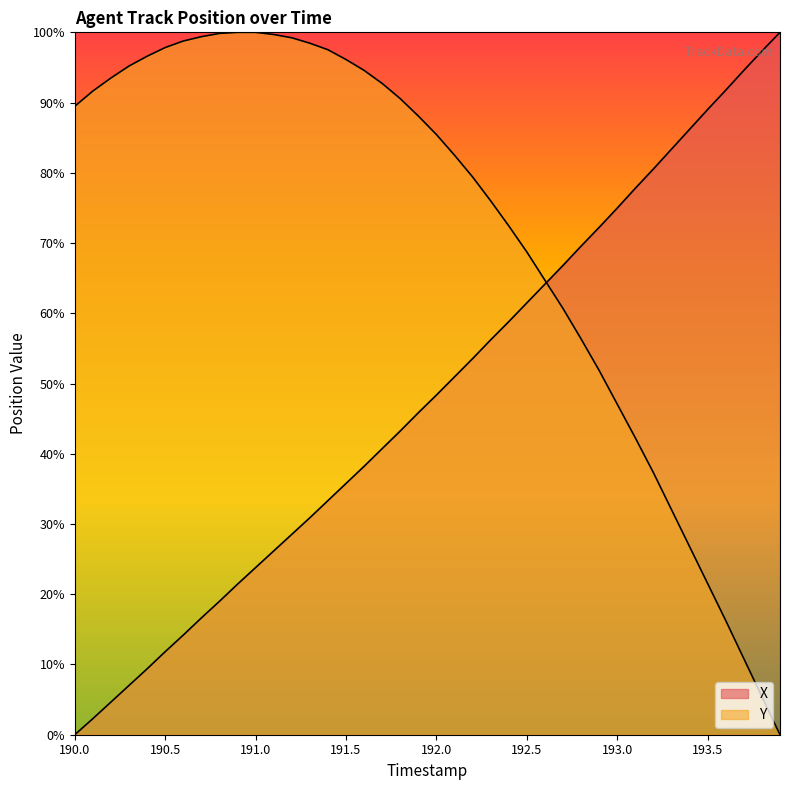

What is the average value of the X series?

48.3